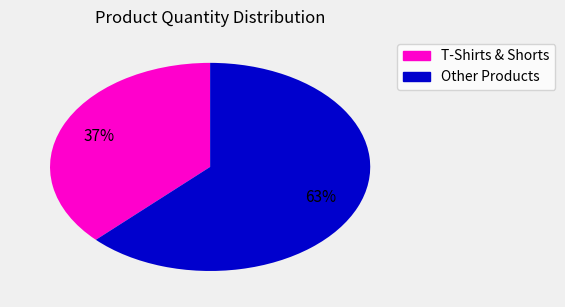

To the nearest percent, what is the average slice percentage?

50%